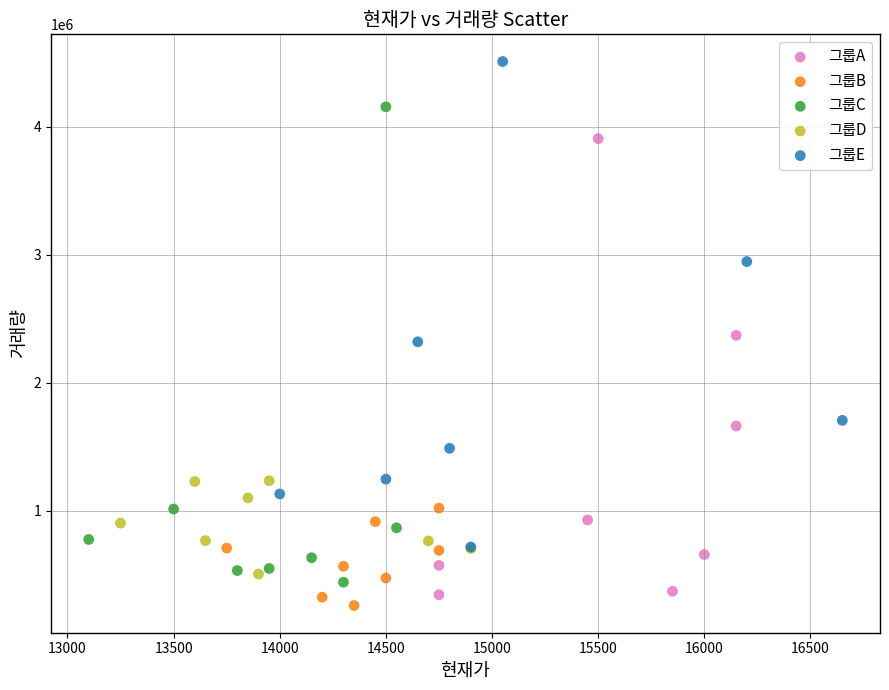

Which series reaches the maximum Y coordinate?

그룹E